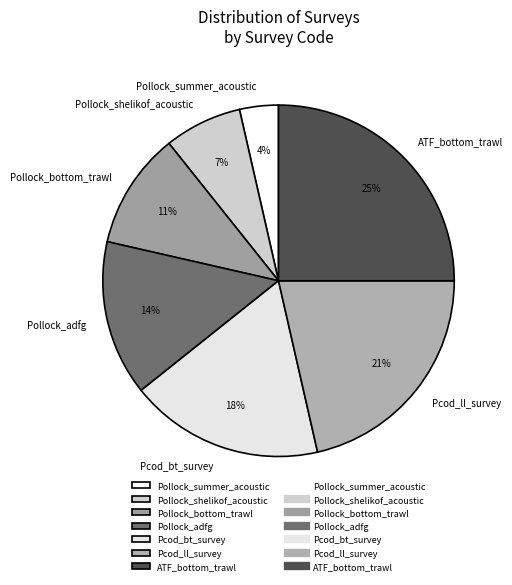

Which has a higher value, Pcod_ll_survey or Pollock_summer_acoustic?

Pcod_ll_survey